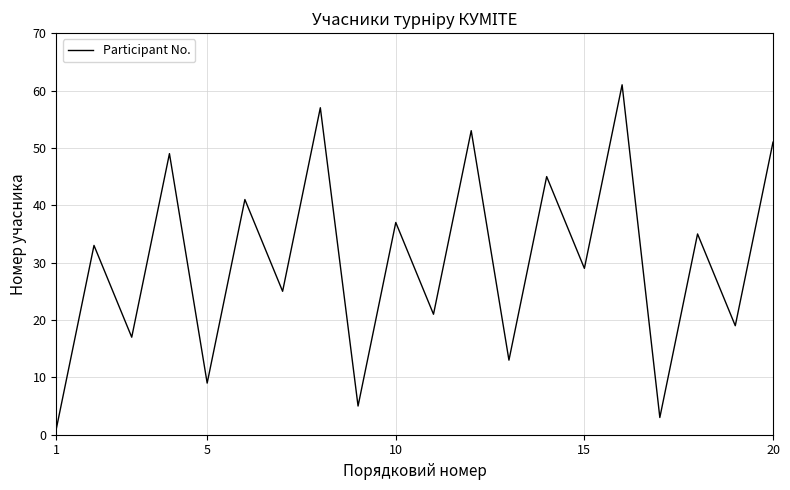

What is the difference between the maximum and minimum values?

60